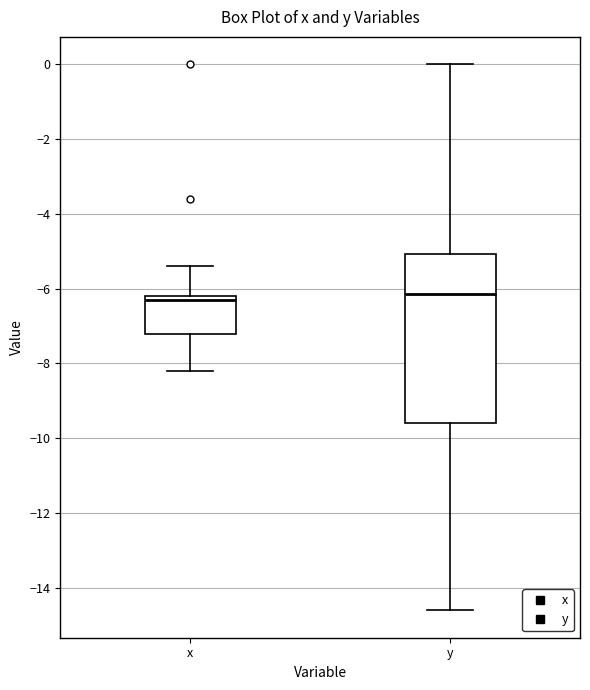

Reading left to right, read every box against the y-axis: the position of its median line, the range the box covers, and the ends of its whiskers. The values are not printed on the chart, so give them approximately, as read against the axis.

x: median -6.2 (just below the box's upper edge), box -7.2 to -6.2, whiskers -8.2 to -5.4
y: median -6.2, box -9.6 to -5.0, whiskers -14.6 to 0.0